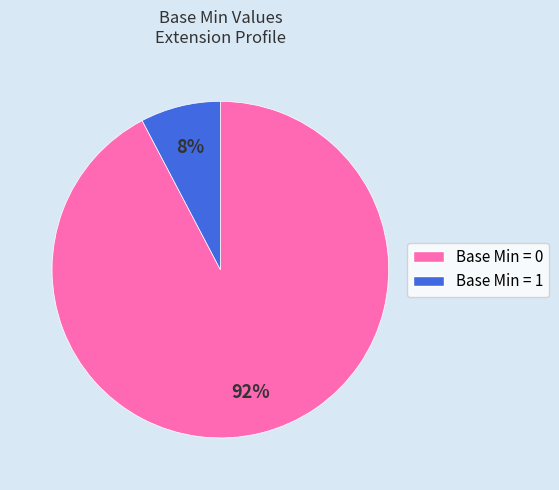

Is there a majority slice in this chart?

Yes